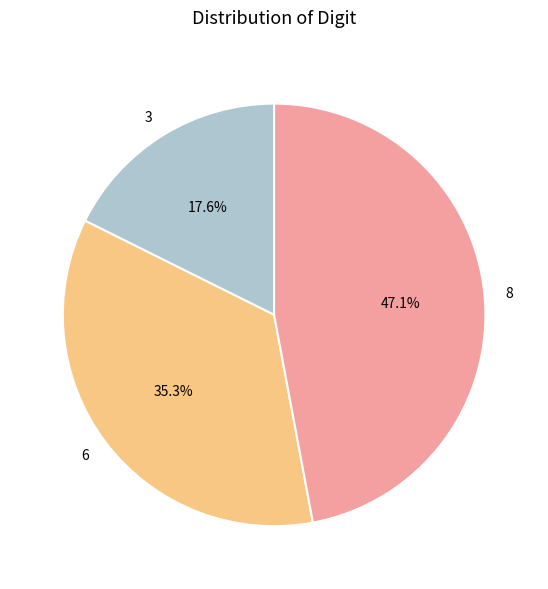

To the nearest percent, what percentage of the pie is 3?

18%